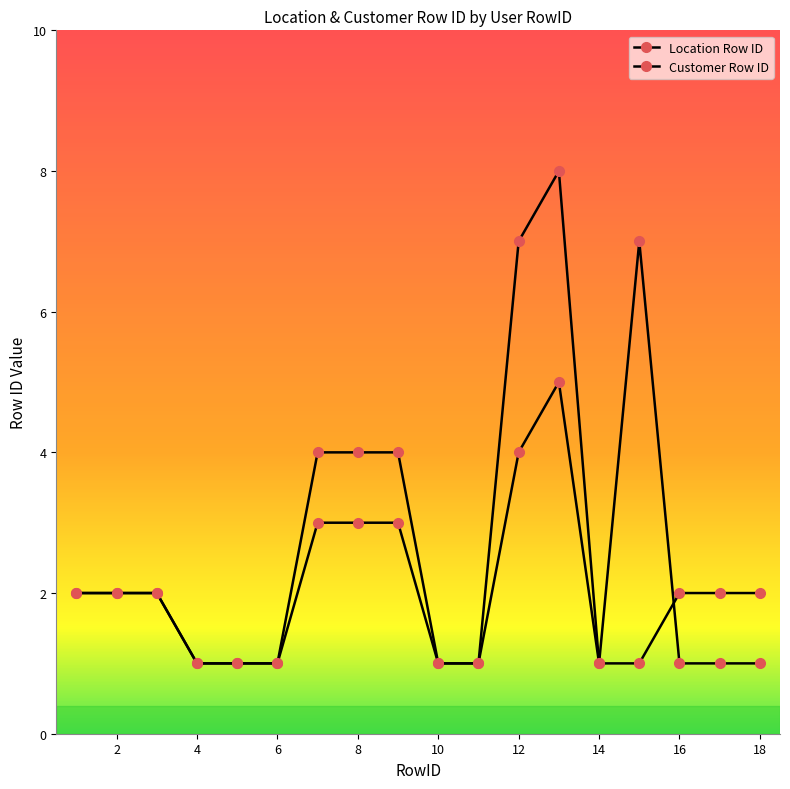

How many series are shown in this chart?

2